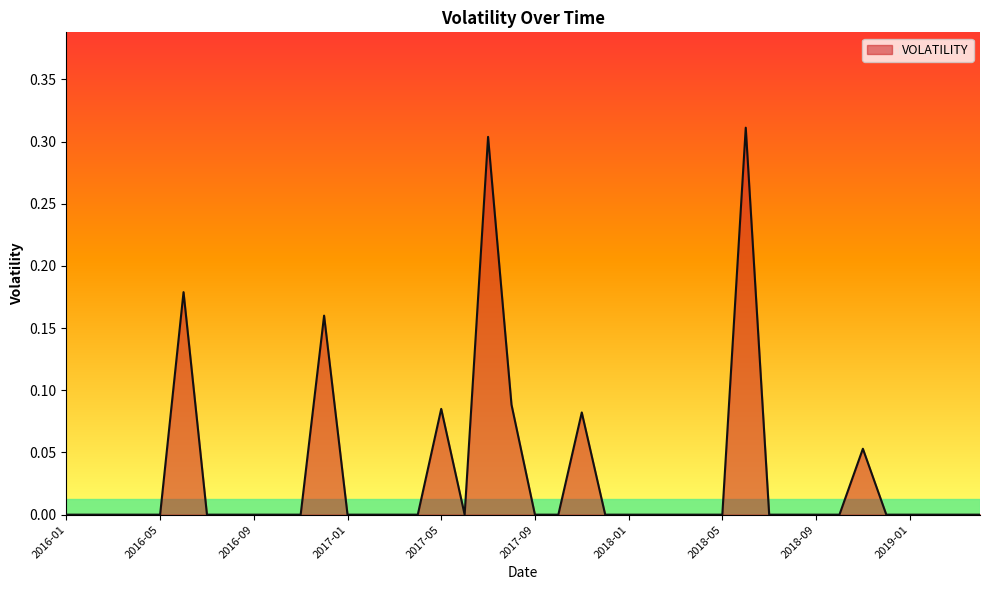

Does the chart have visible grid lines?

No